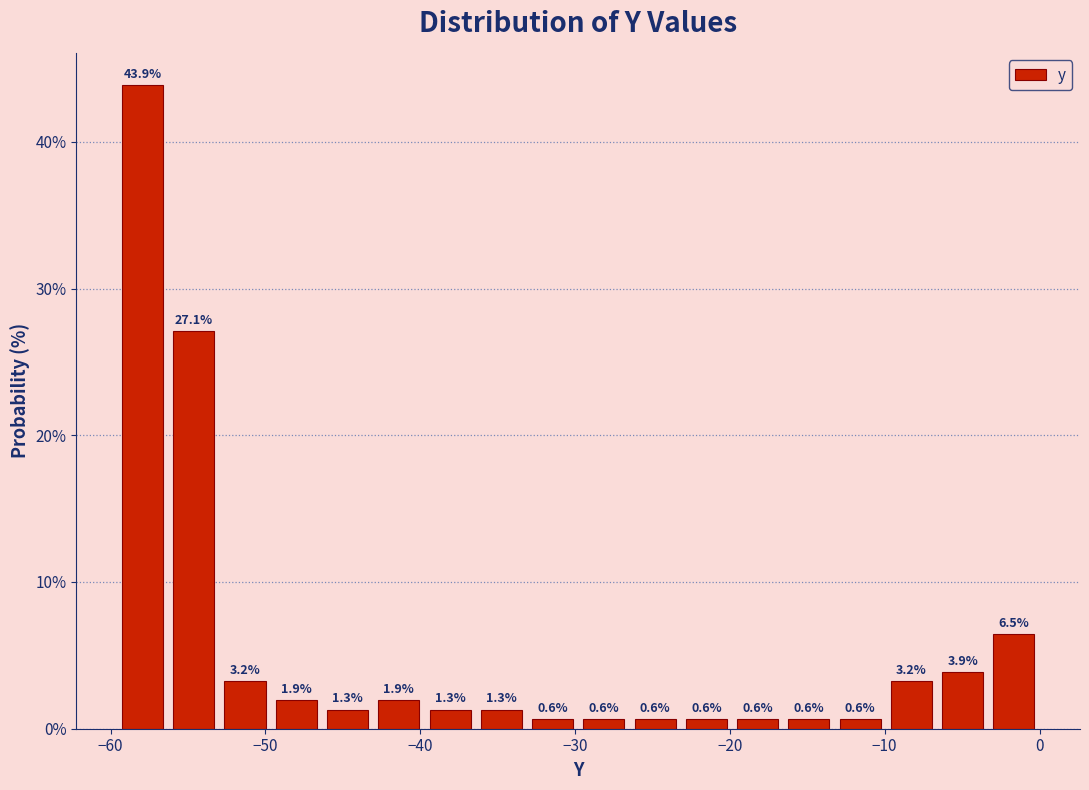

Read against the x-axis, roughly where is the centre of the tallest bar?

-58